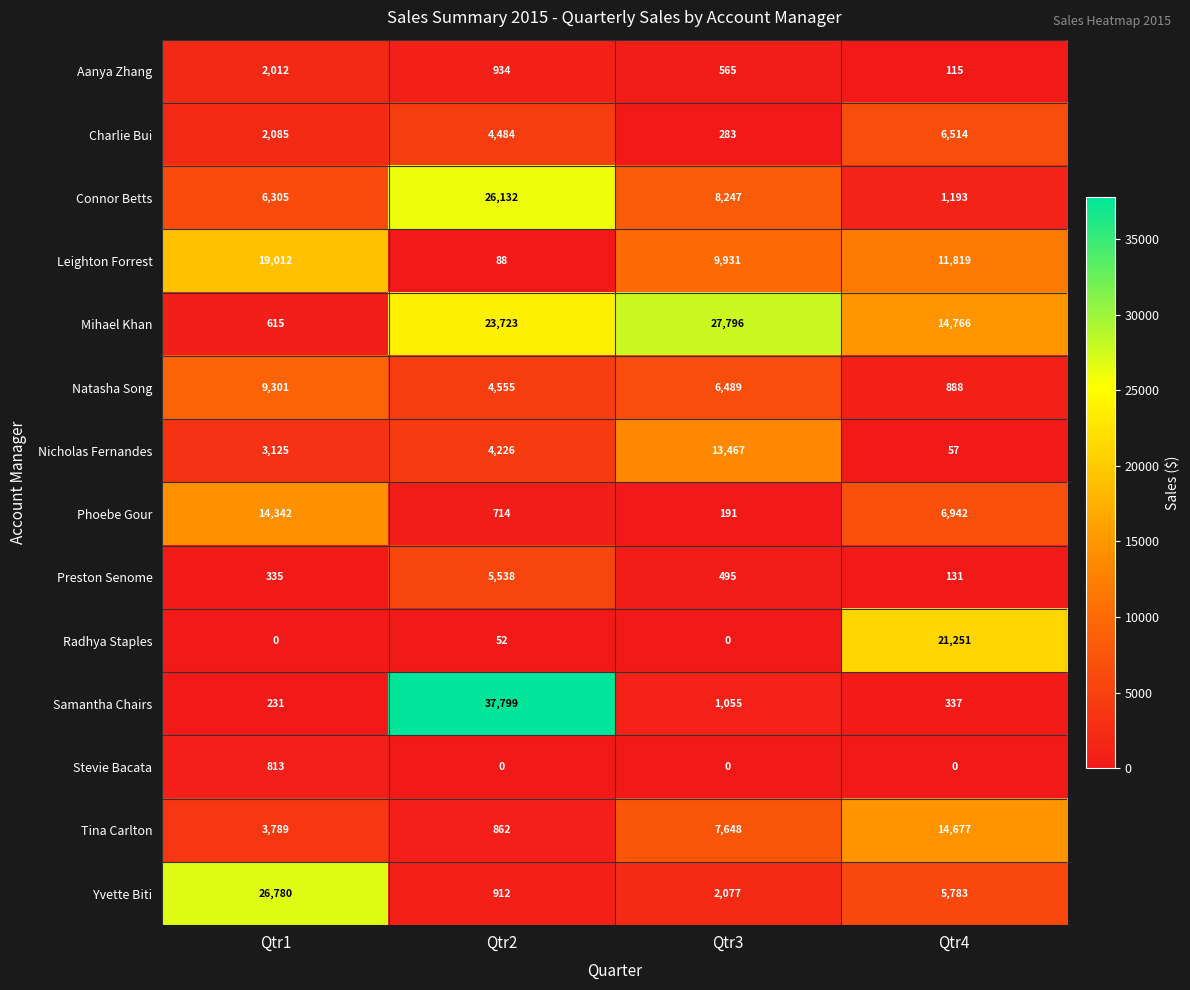

Between Qtr1 and Qtr4, which series saw the biggest shift?

Radhya Staples